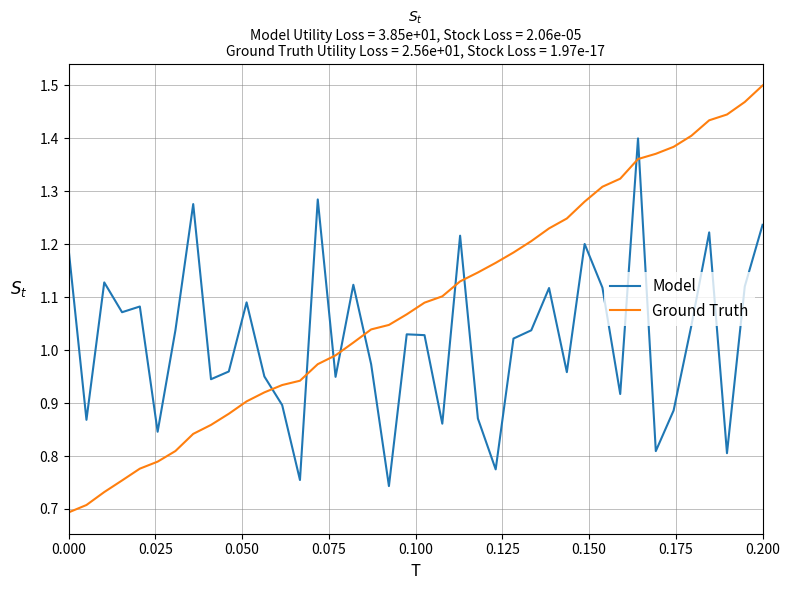

Which series has the largest total across all categories?

Ground Truth